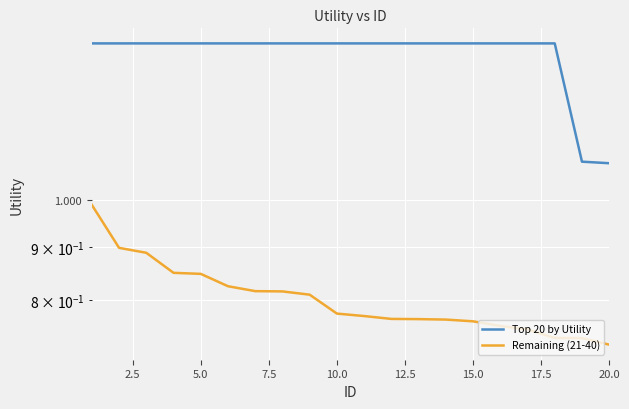

What is the minimum value shown in the chart?

0.7